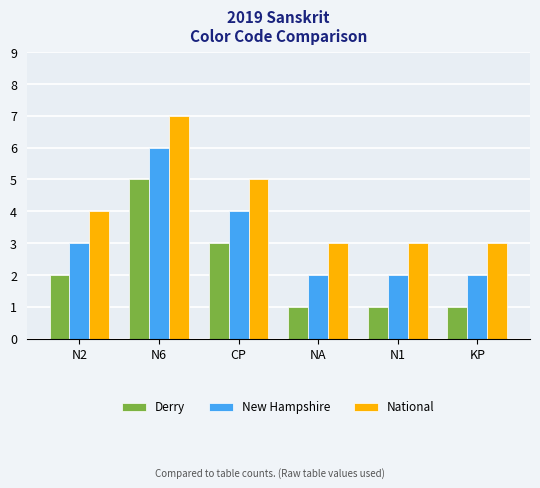

What is the average value of the Derry series?

2